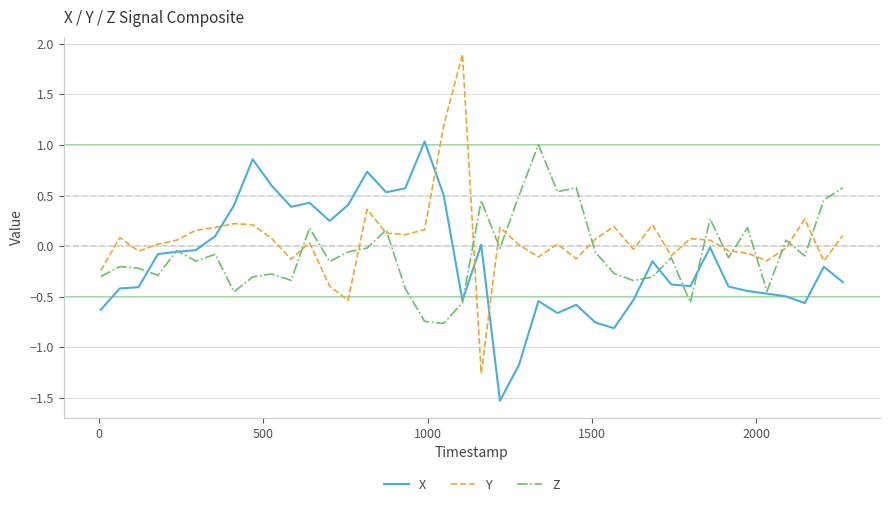

Which series has the largest range (max minus min)?

Y